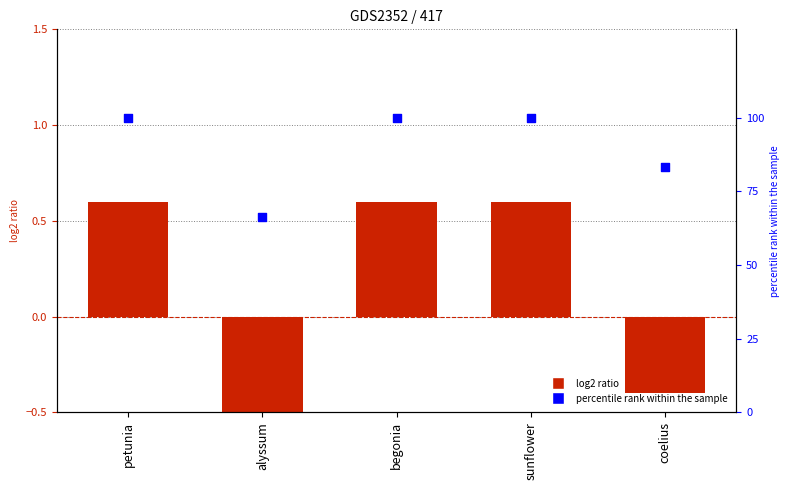

Which series has the widest spread of Y values?

percentile rank